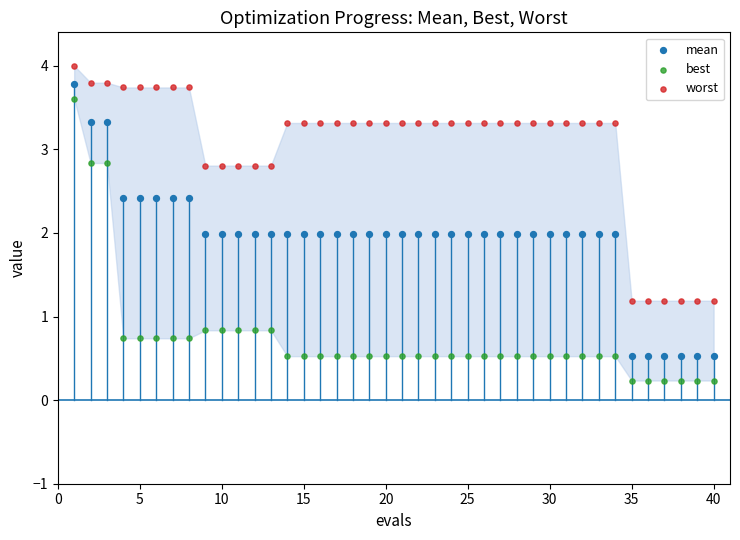

What are all the series names shown in the legend?

mean, best, worst